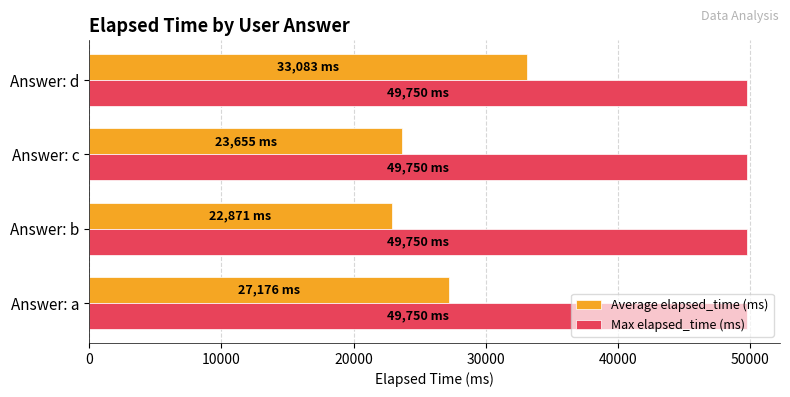

What is the highest value of the Average elapsed_time (ms) series?

33083.3